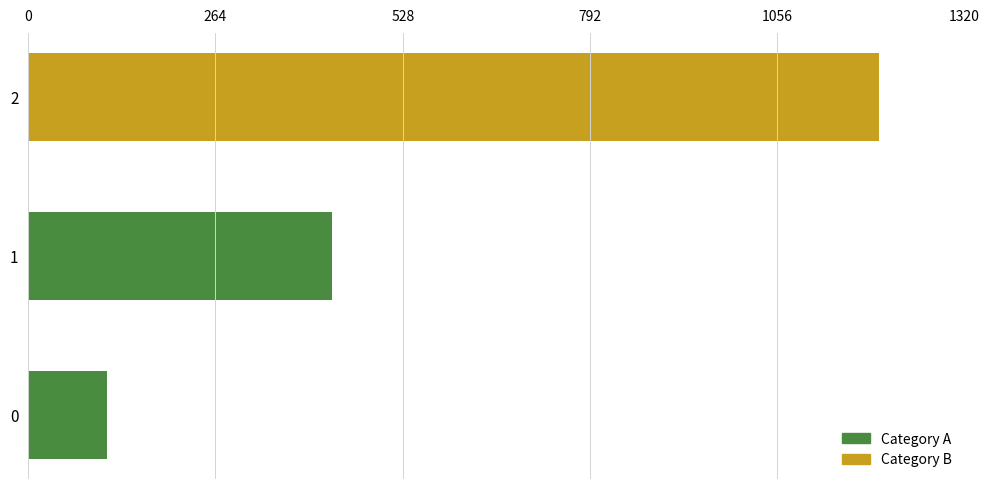

What value does the data have at 2?

1200.0